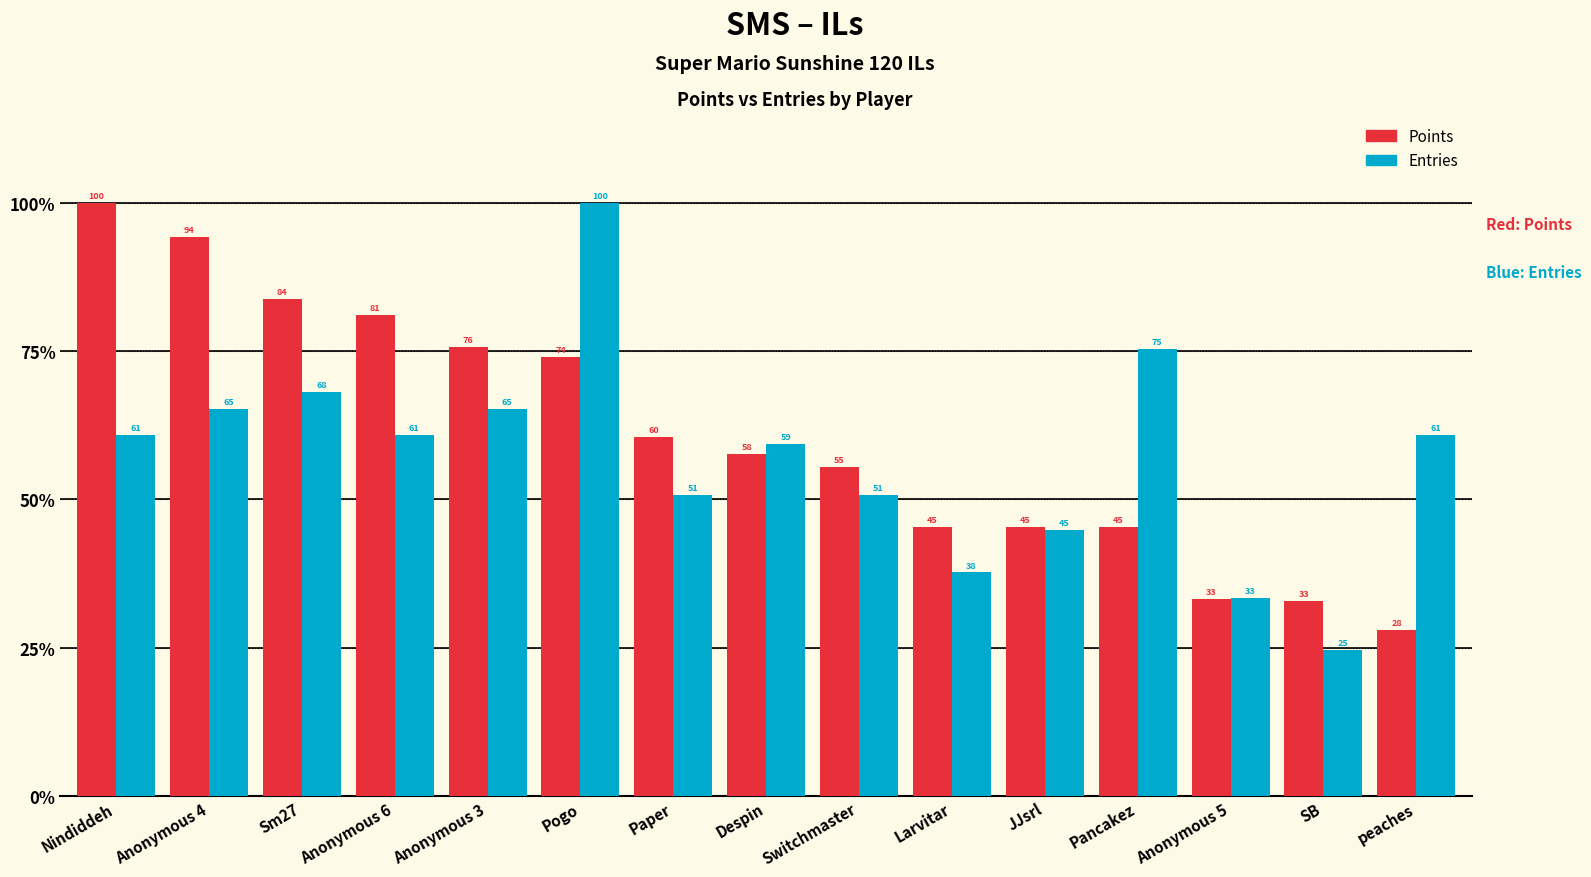

What is the total value across all series at Larvitar?

83.0